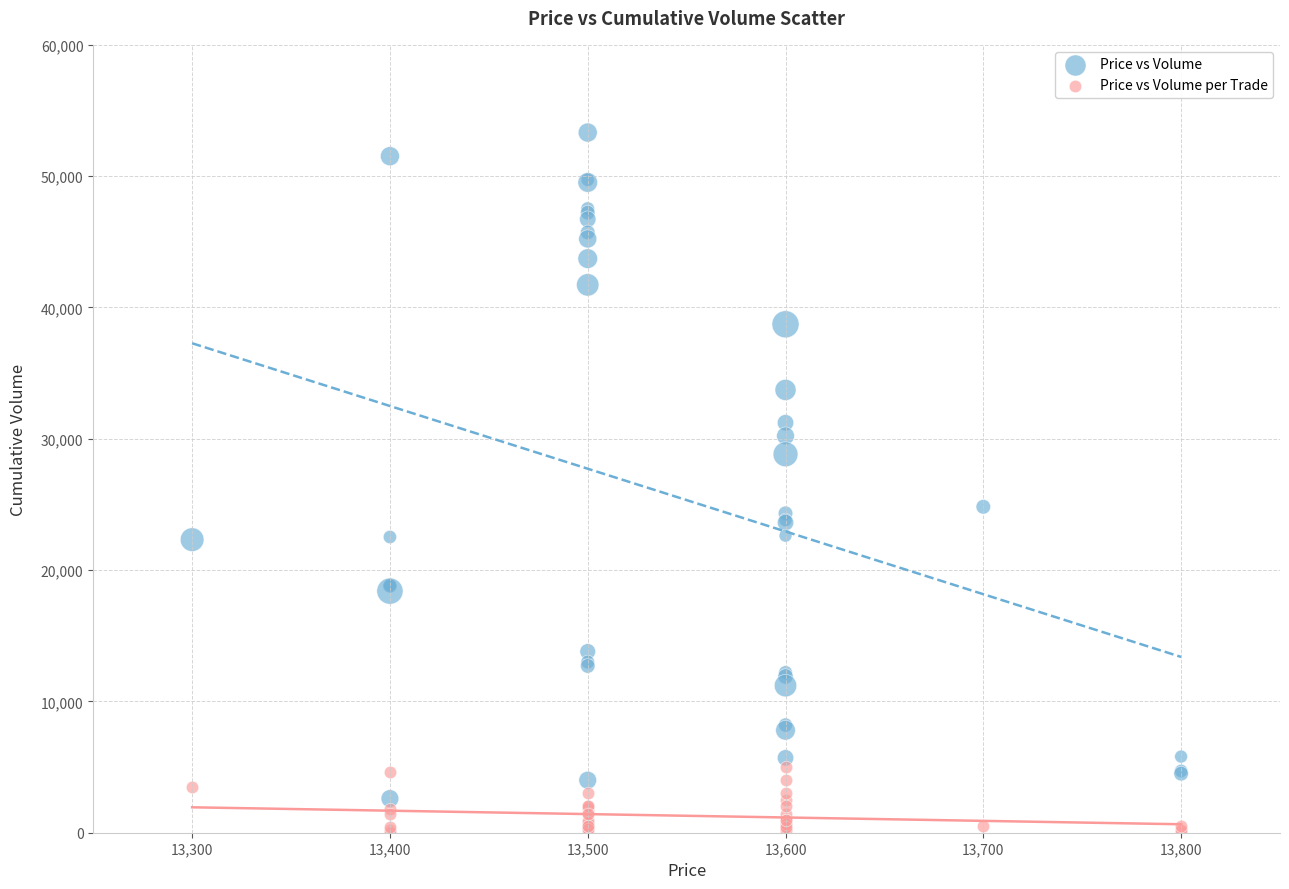

In the Price vs Volume series, what Y value is closest to 27960?

28820